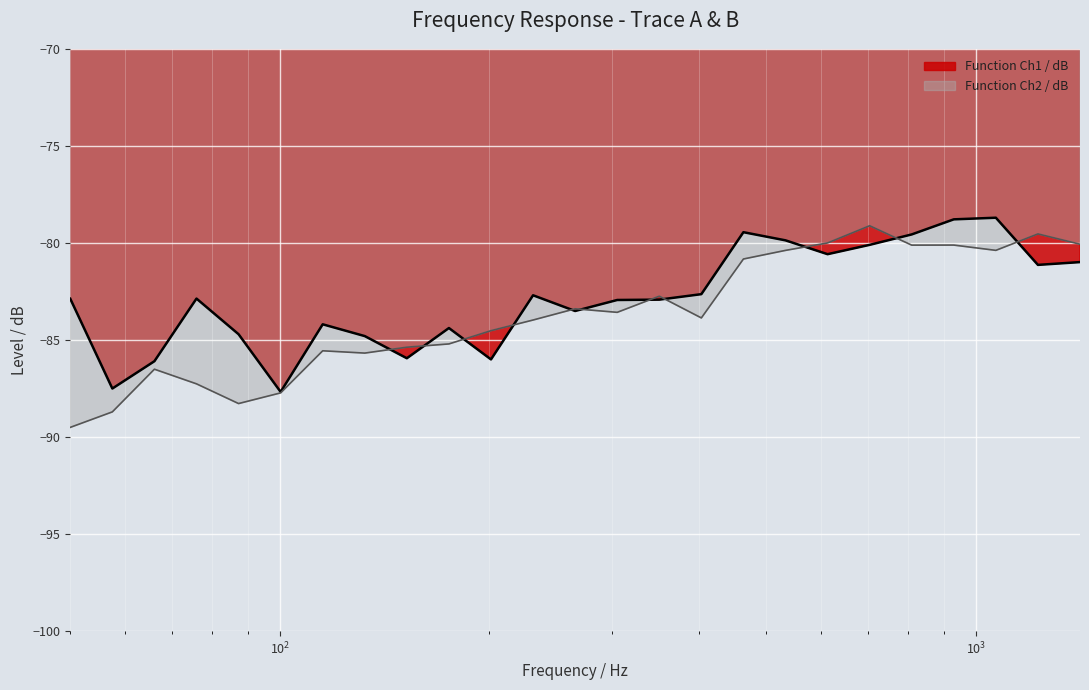

What is the highest value of the Function Ch2 / dB series?

-79.1